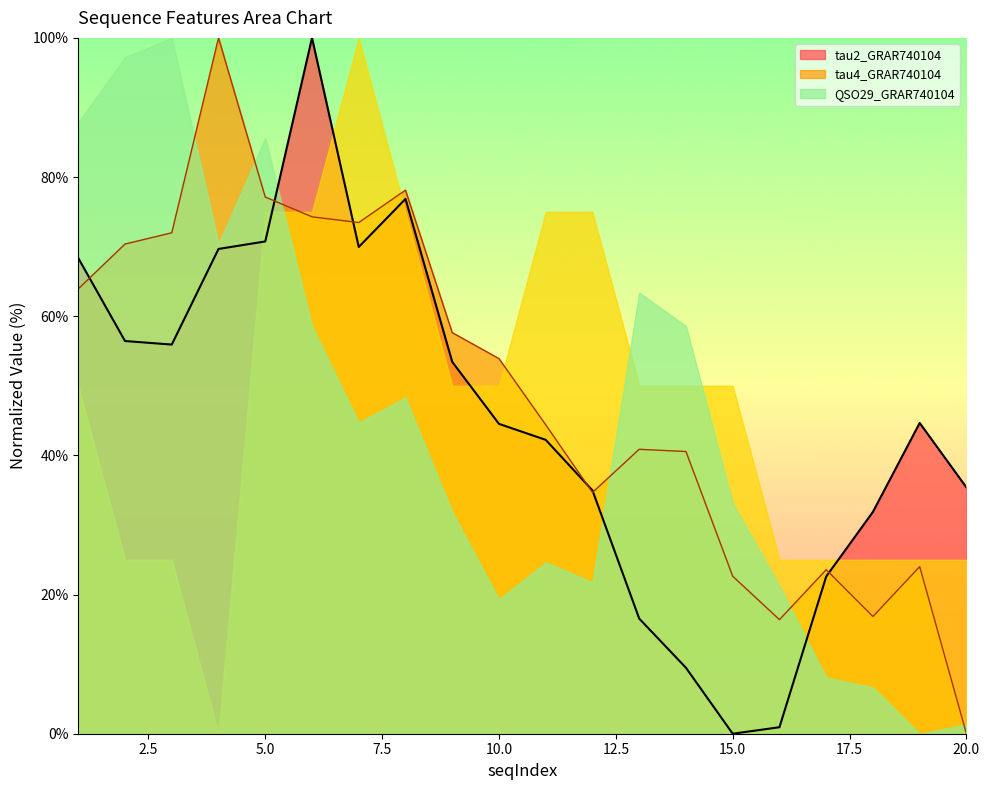

The tau2_GRAR740104 series shows 20.9 at 20.0. True or false?

False